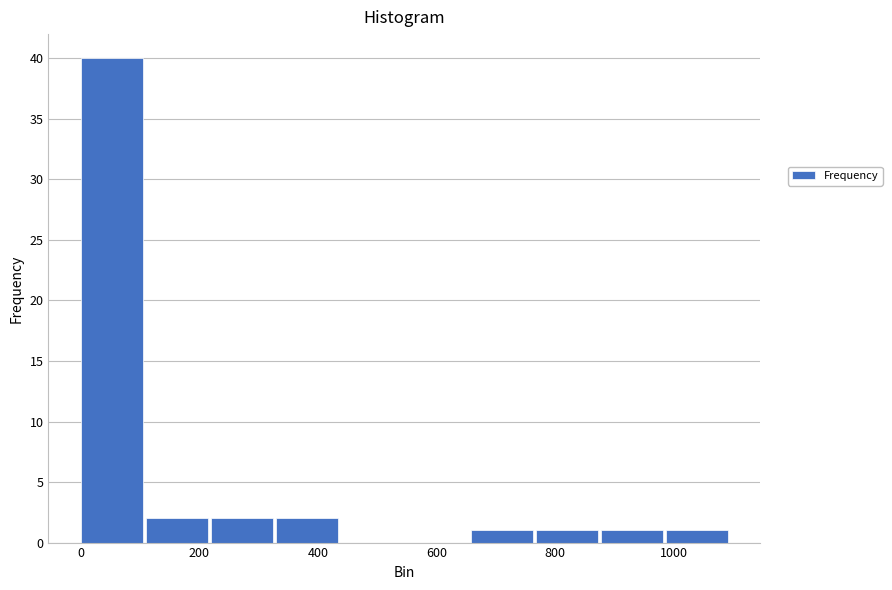

How tall is the bar that spans 880 to 980 on the x-axis? Neither the bar edges nor the heights are printed on the chart, so give them approximately, as read against the axes.

1